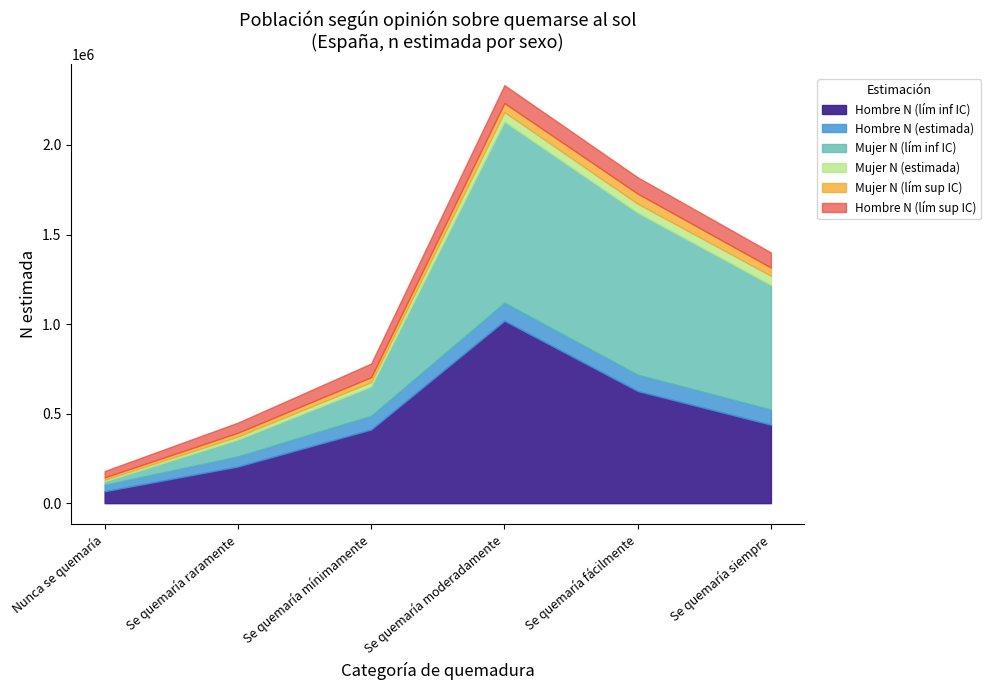

How many lines are shown in the chart?

6